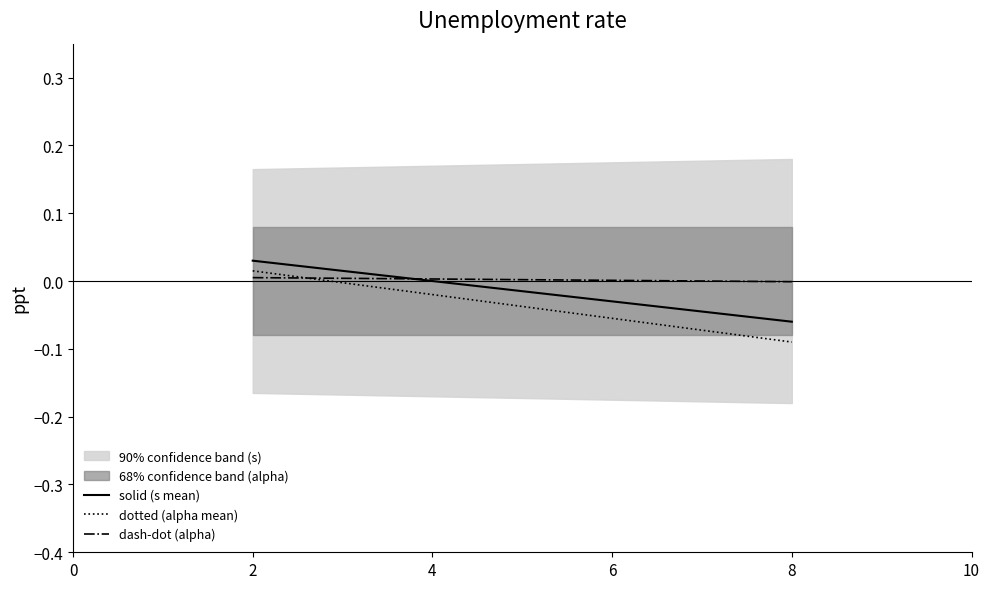

List the series in order of their overall mean, highest first.

dash-dot (alpha), solid (s mean), dotted (alpha mean)